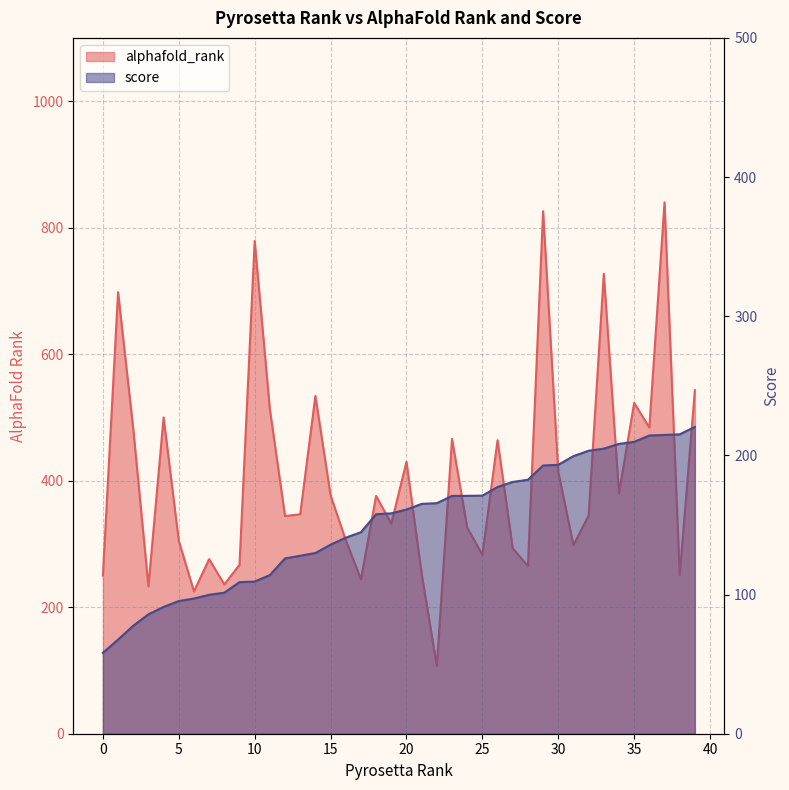

How many distinct data groups are displayed?

2